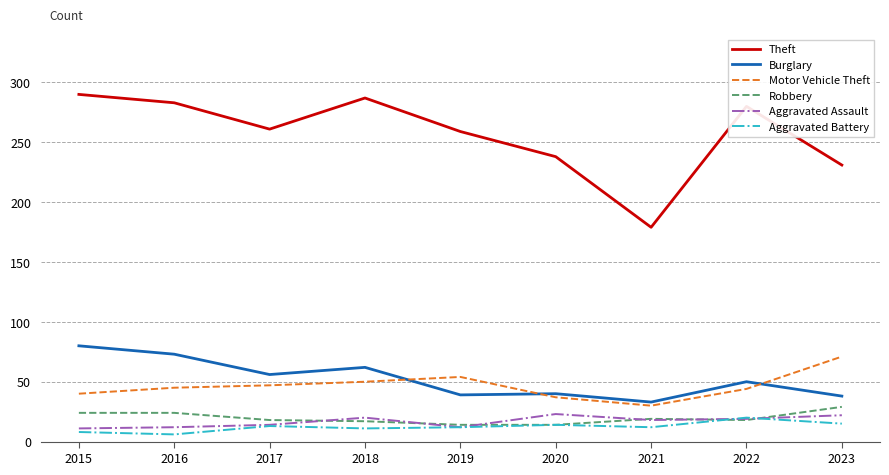

What is the difference between the Aggravated Assault values at 2019 and 2018?

8